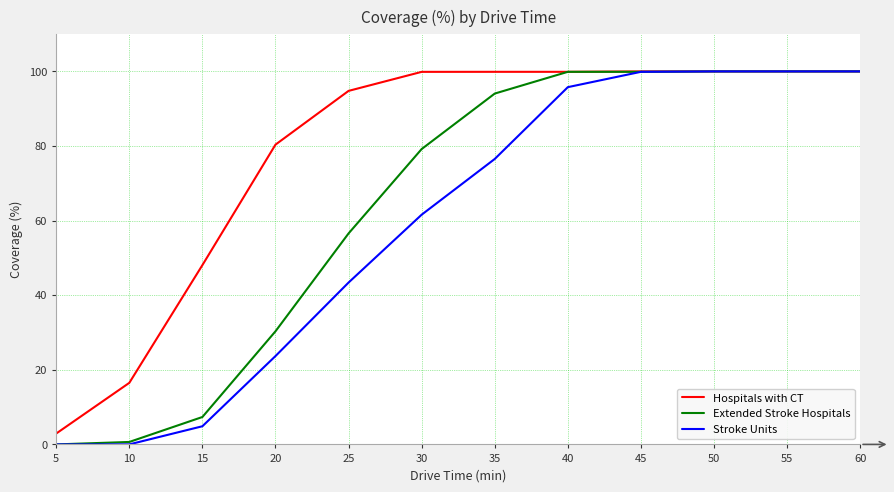

What is the total value across all series at 45?

299.8